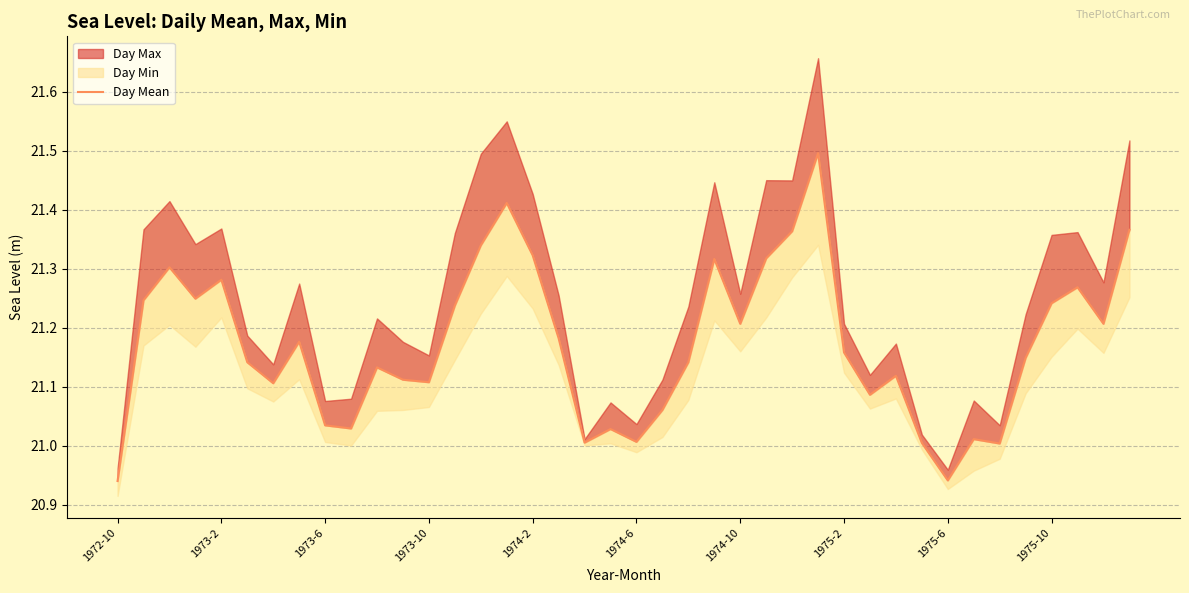

How many points are higher than both their immediate neighbors (excluding endpoints)?

11